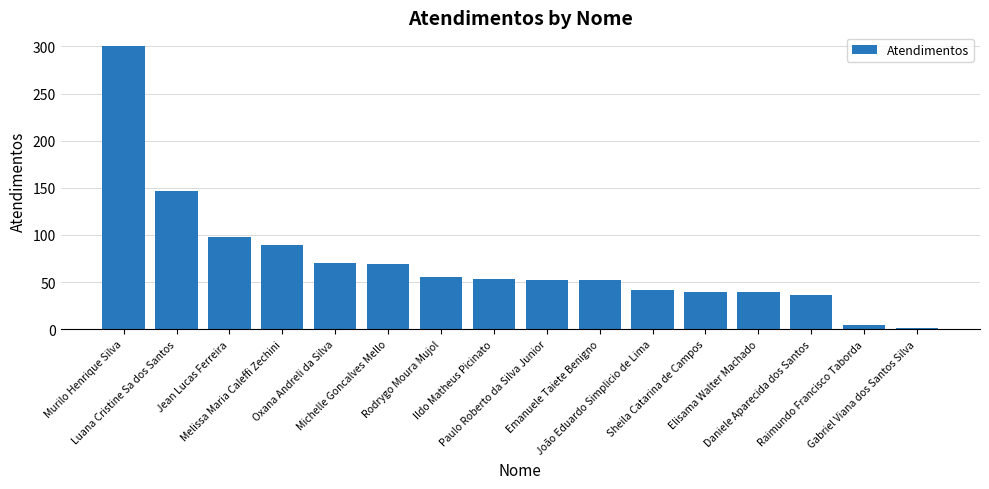

The chart shows a value of 1 at Gabriel Viana dos Santos Silva. True or false?

True